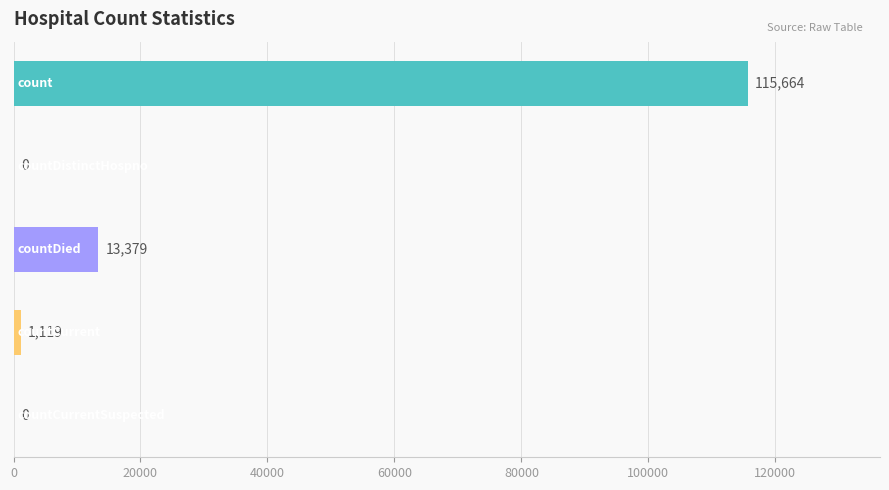

What is the sum of all values?

130162